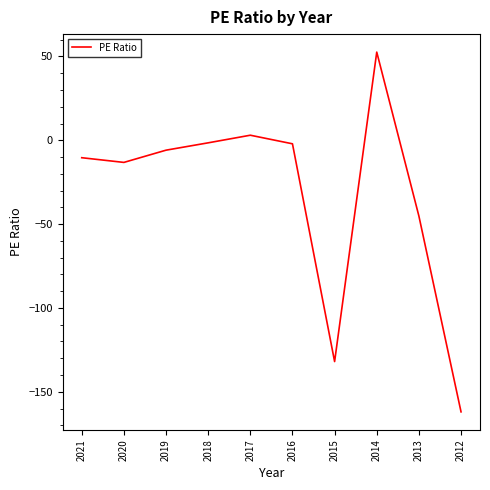

Does the chart have visible grid lines?

No